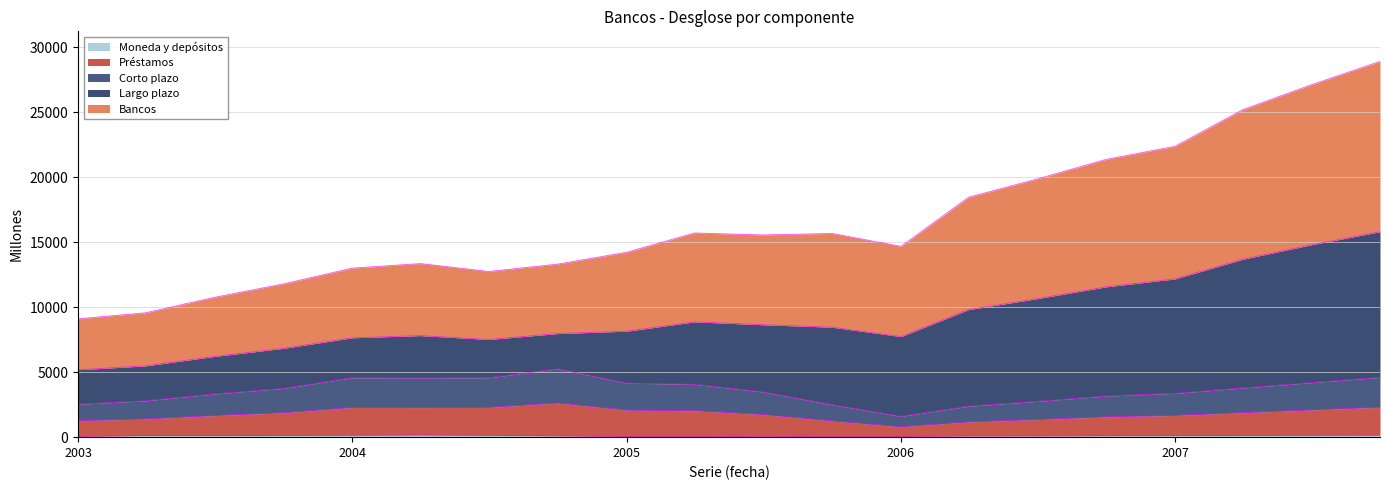

True or false: Bancos and Préstamos intersect in this chart.

False